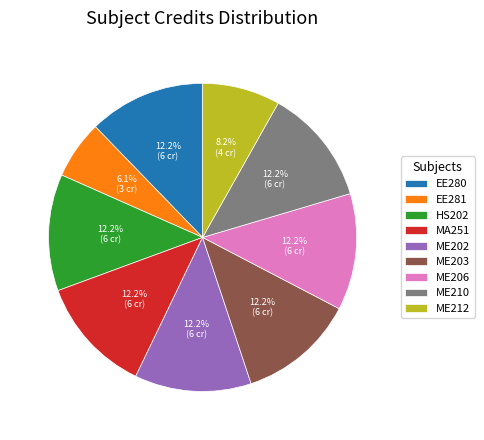

Which category has the smallest portion of the pie?

EE281